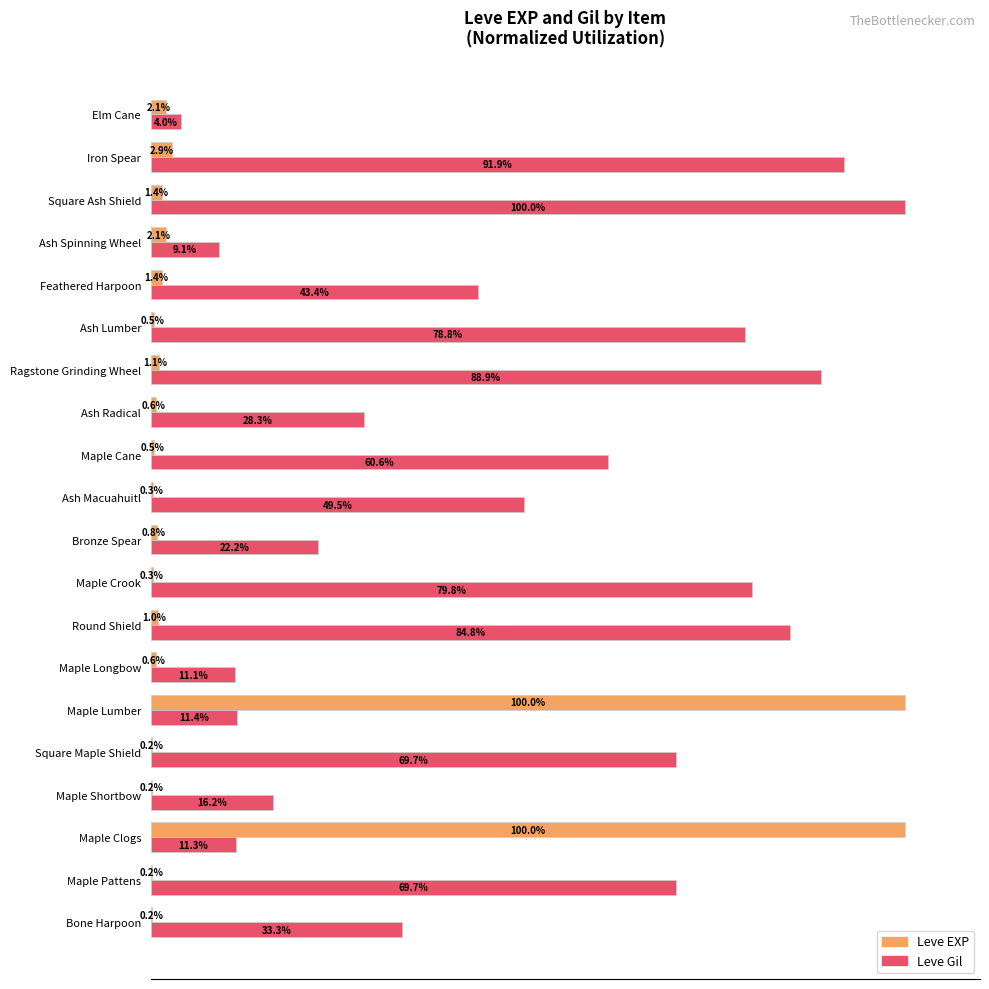

Is the value of Leve Gil at Ash Macuahuitl greater than the value of Leve EXP at Ragstone Grinding Wheel?

Yes